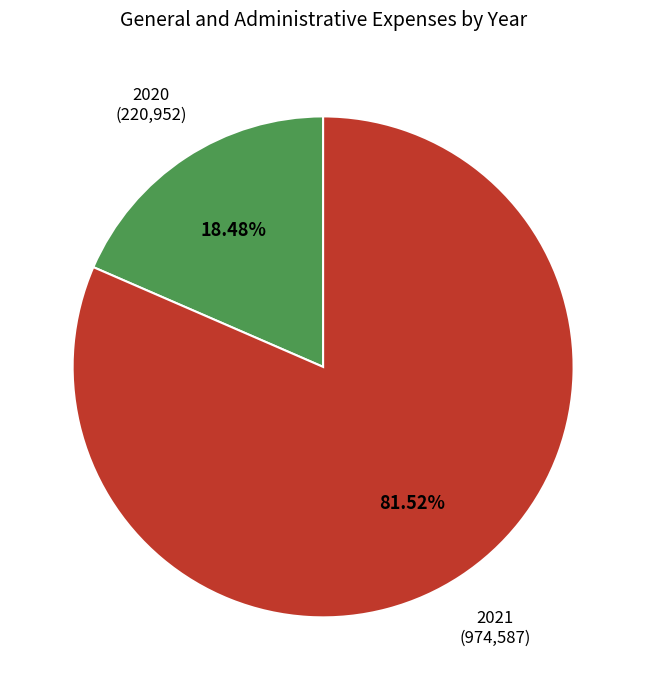

Is there any slice that represents more than half of the pie?

Yes